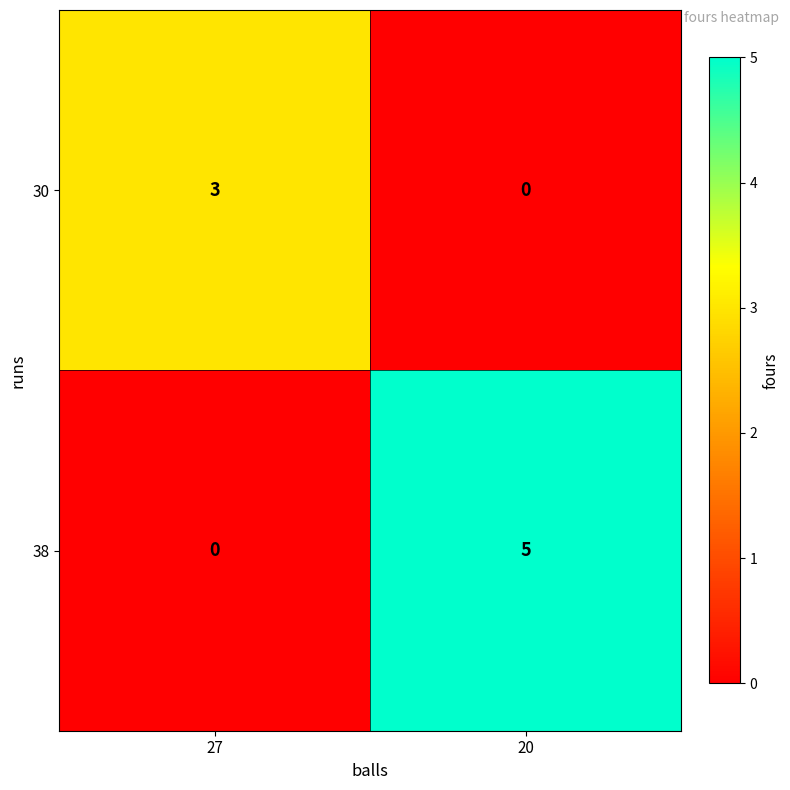

What is the sum of the 38 values at 20 and 27?

5